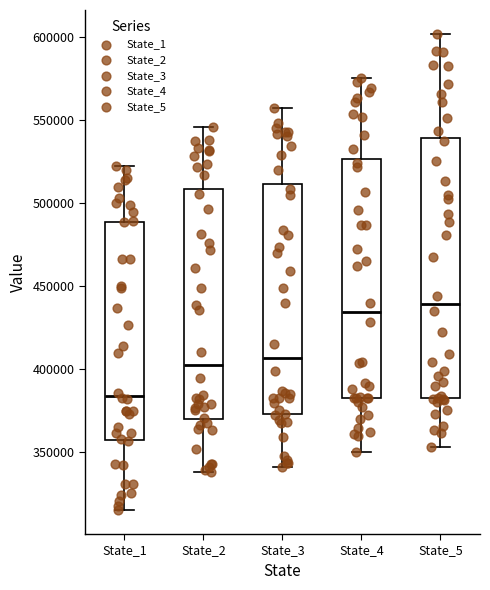

Where is the upper edge of the box for State_1 on the y-axis? The values are not printed on the chart, so give them approximately, as read against the axis.

490000